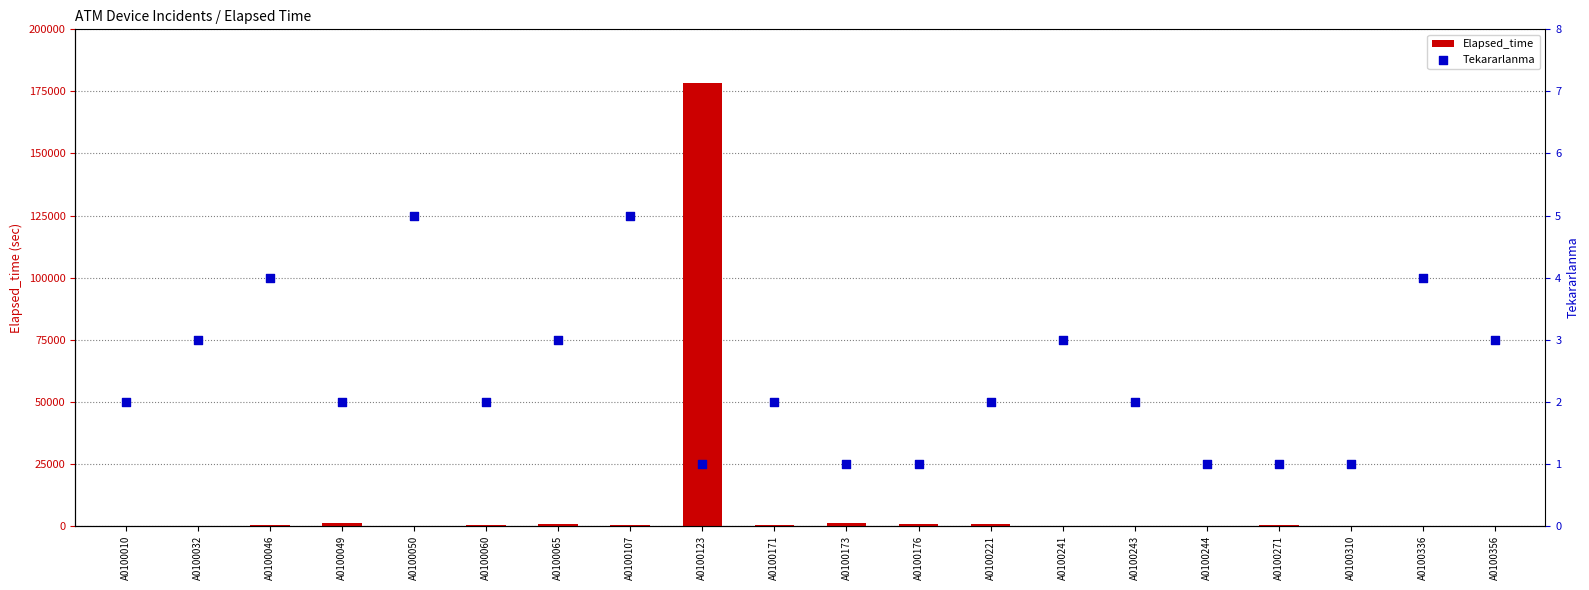

Which series has the largest total across all categories?

Elapsed_time